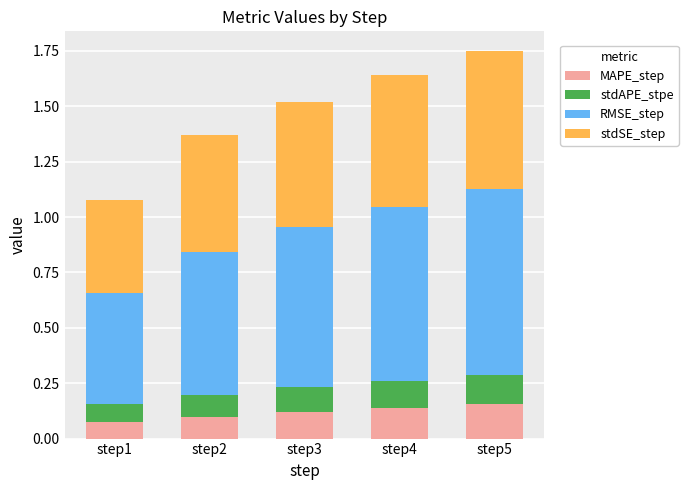

What is the total value across all series at step1?

1.1